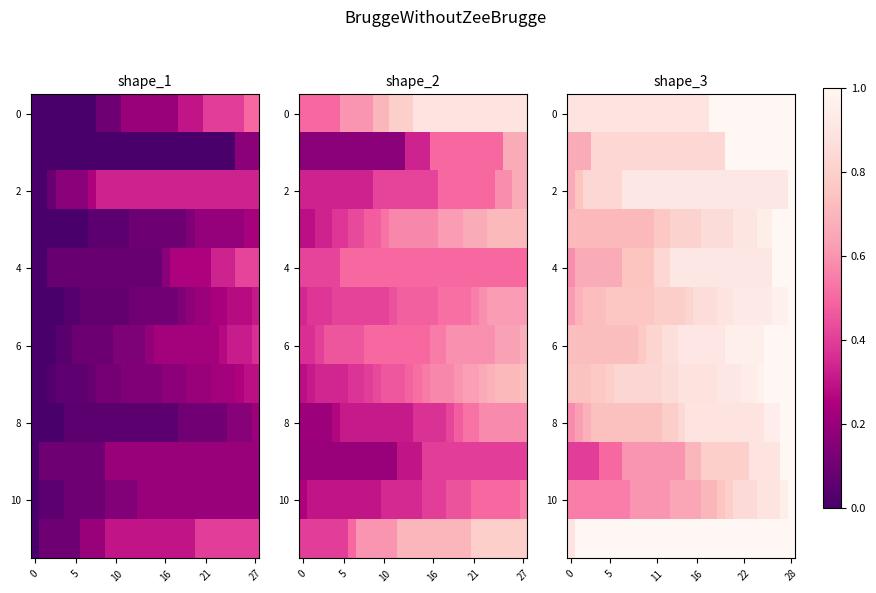

What is the total value across all series at 20?

11.0